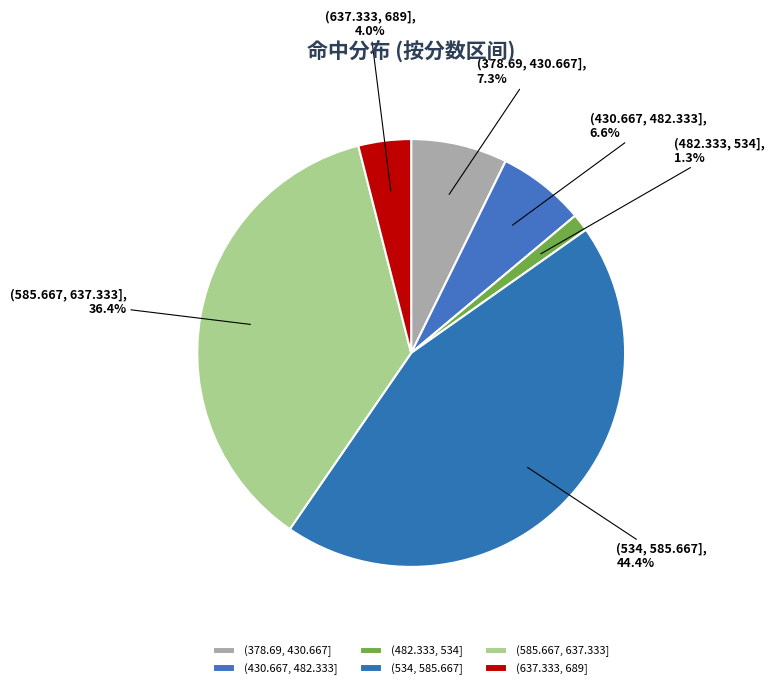

Approximately how many times larger is the value at (378.69, 430.667] compared to (585.667, 637.333]?

0.2